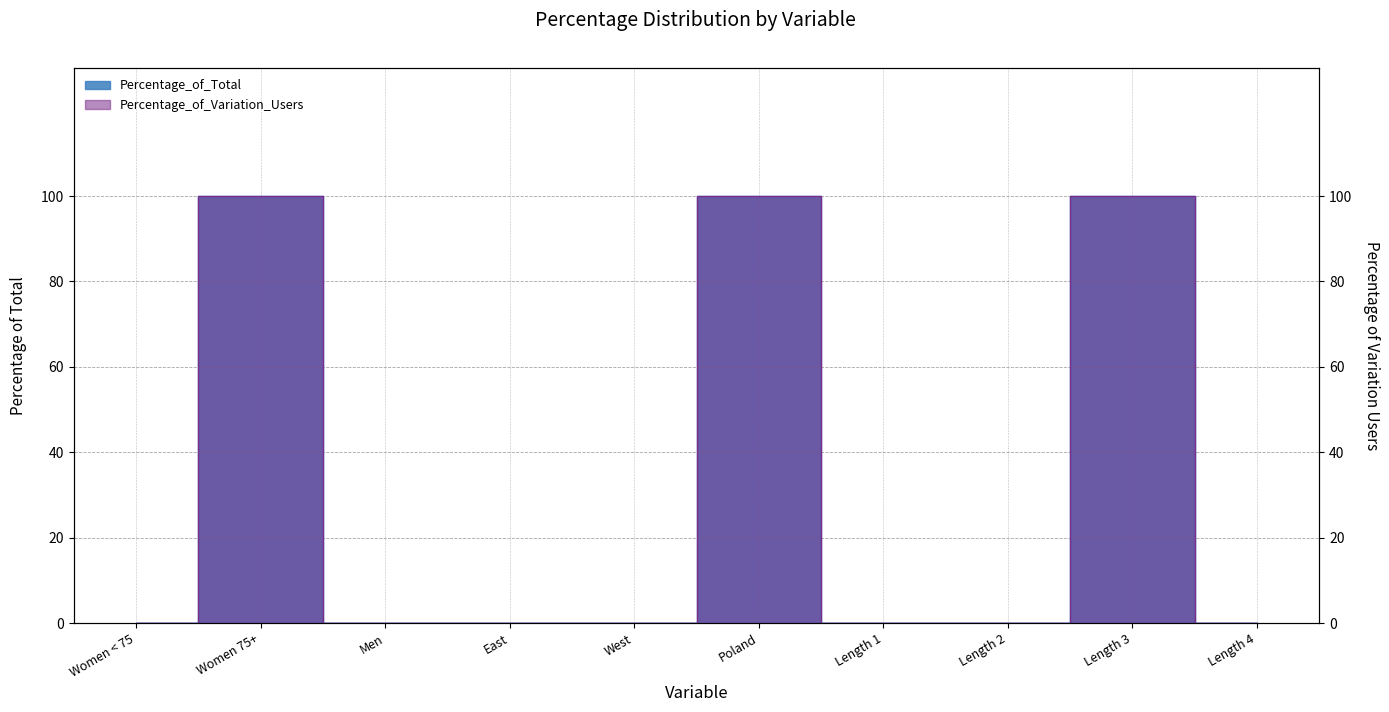

How many values in the Percentage_of_Total series exceed 0?

3